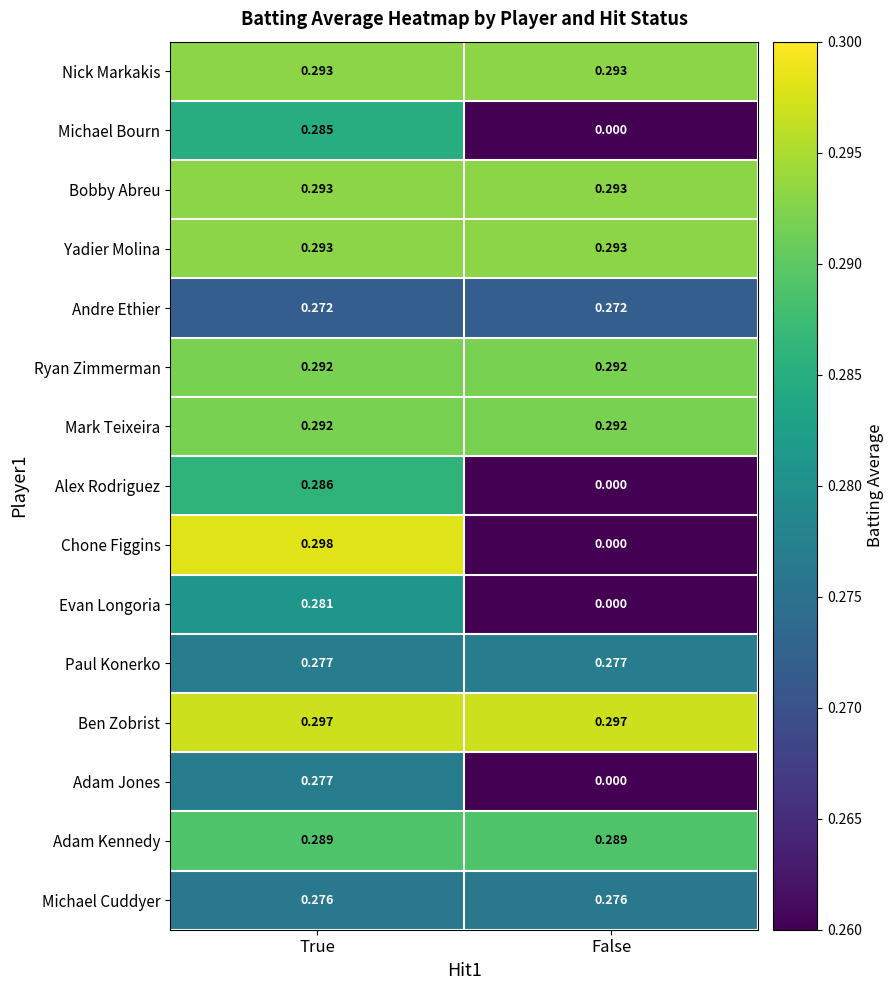

Is the value of Evan Longoria at False greater than the value of Ryan Zimmerman at True?

No